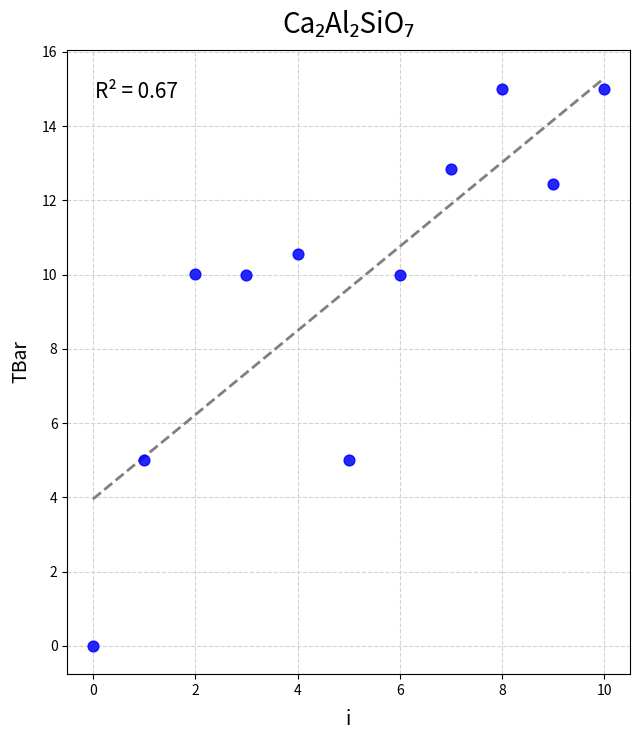

What is the range of Y values (max minus min)?

15.0